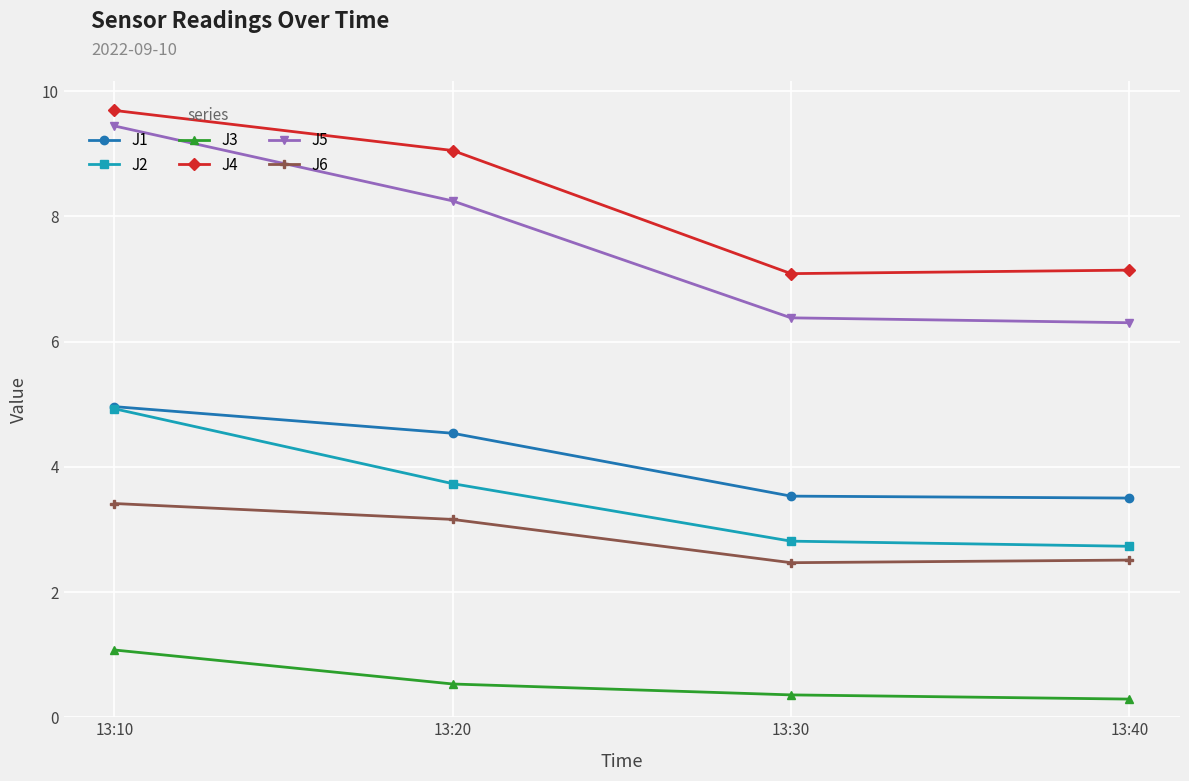

What is the smallest value displayed?

0.3